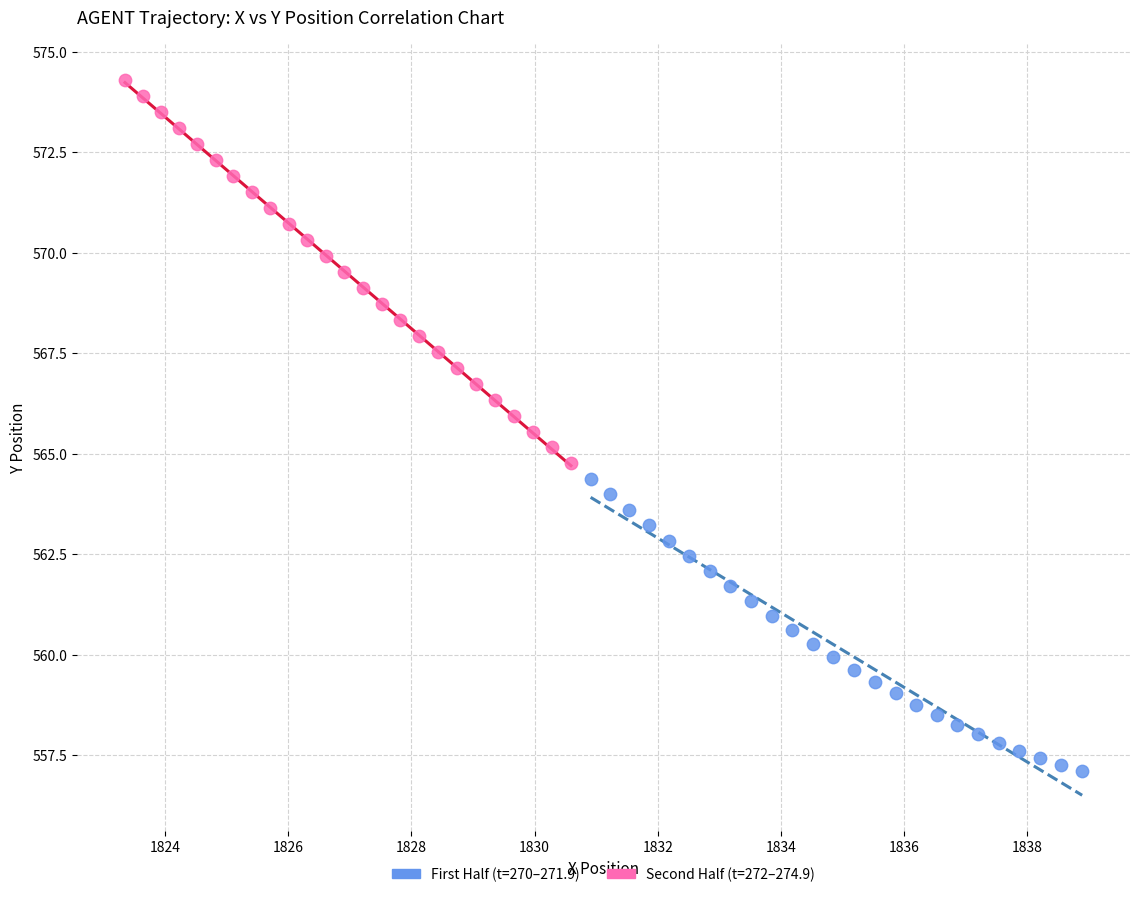

Which series contains the lowest Y value?

First Half (t=270–271.9)